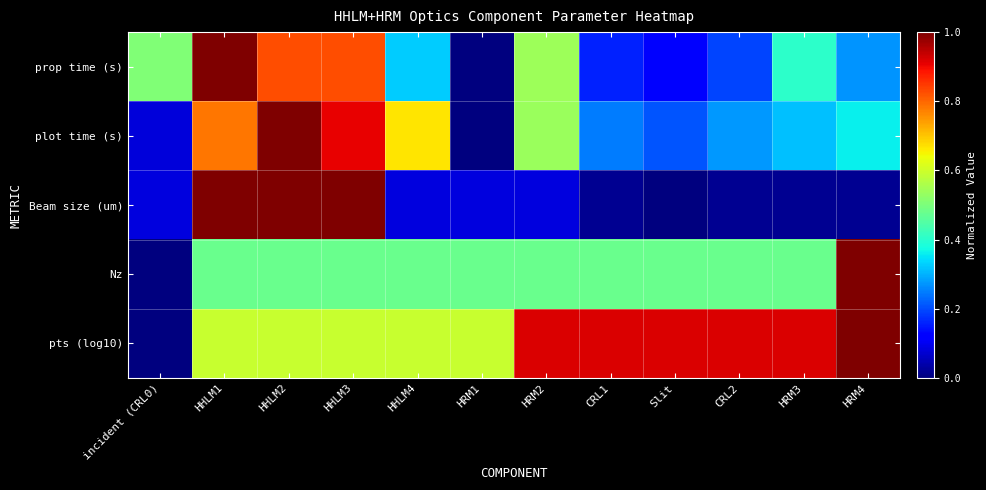

At HHLM1, list the series in order from largest to smallest.

prop time (s), Beam size (um), plot time (s), pts (log10), Nz